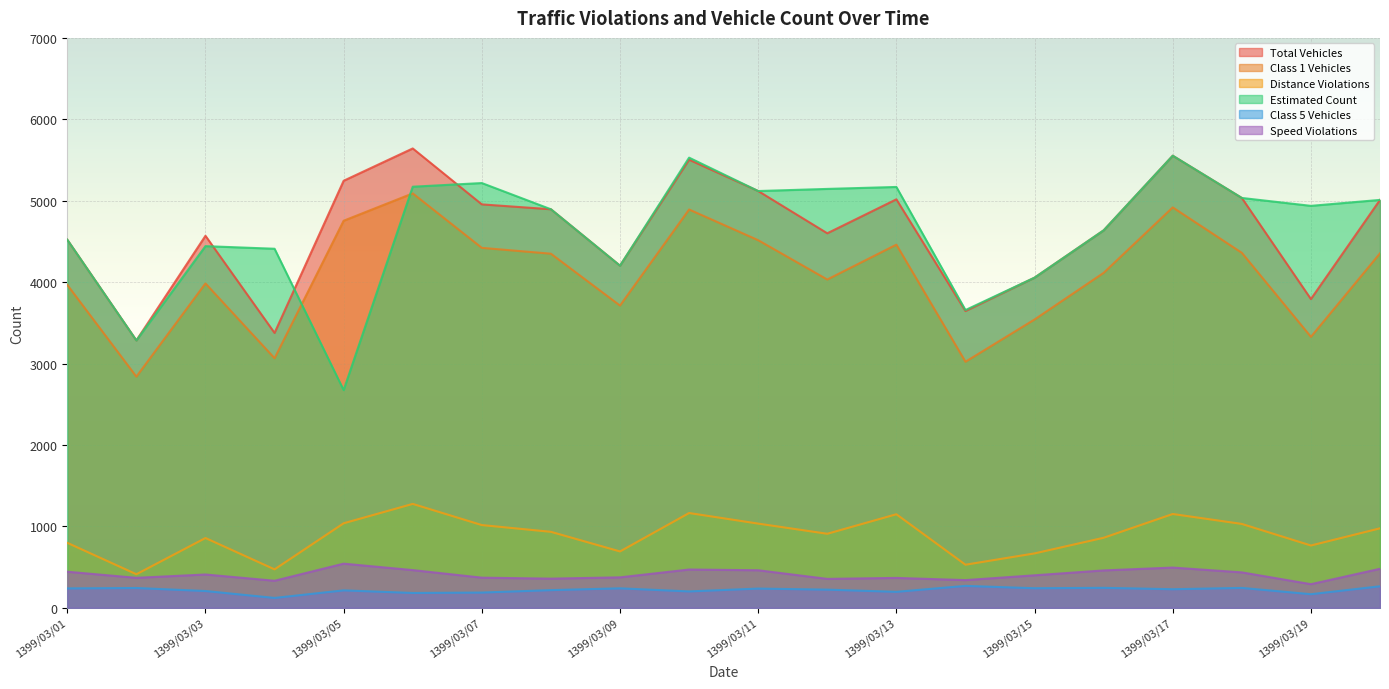

Rank the series by their maximum value, from lowest to highest.

Class 5 Vehicles, Speed Violations, Distance Violations, Class 1 Vehicles, Estimated Count, Total Vehicles